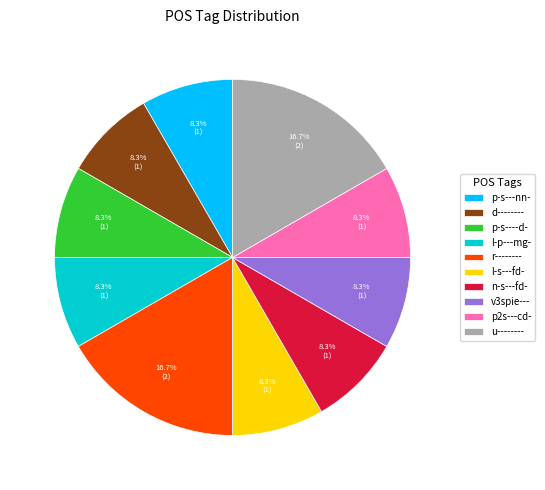

Approximately how many times larger is the value at r-------- compared to p2s---cd-?

2.0